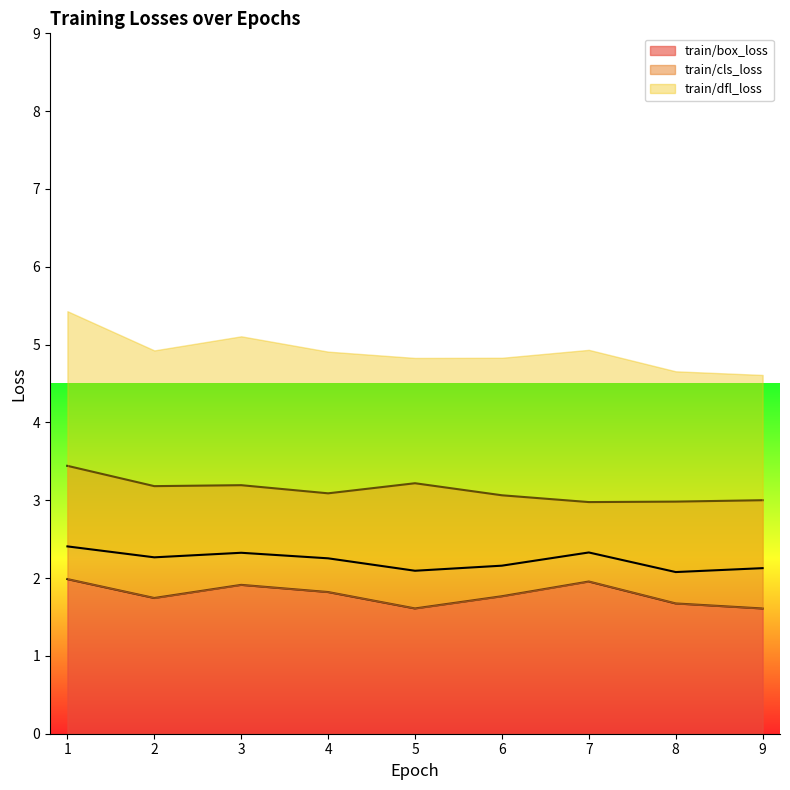

True or false: train/box_loss has a value of 0.5 at 2.

False